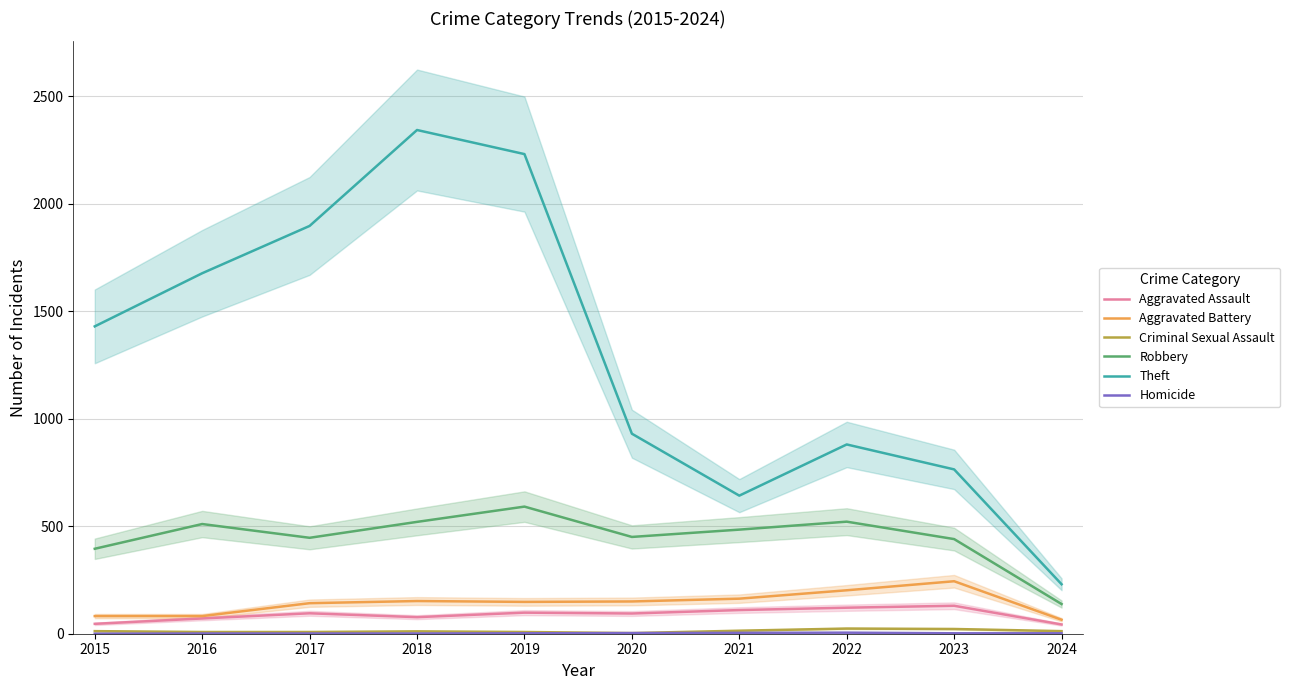

How many distinct data groups are displayed?

6